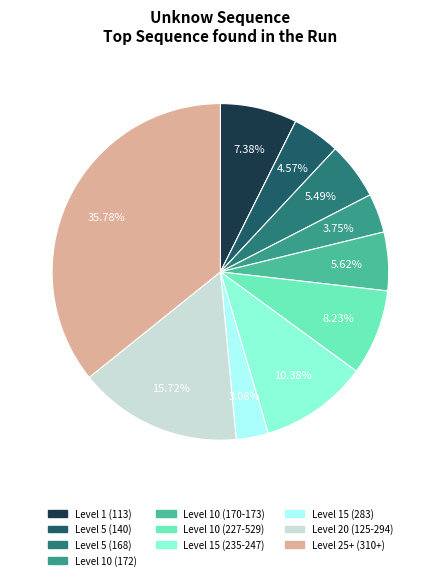

Does any single category account for the majority?

No